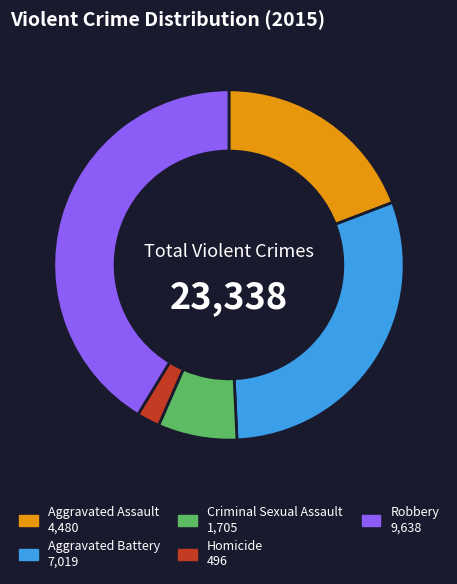

Is the sum of Aggravated Battery and Robbery greater than half?

Yes